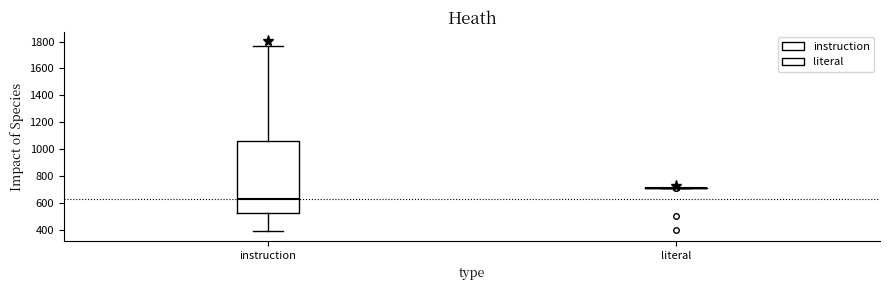

Where is the upper edge of the box for instruction on the y-axis? The values are not printed on the chart, so give them approximately, as read against the axis.

1060